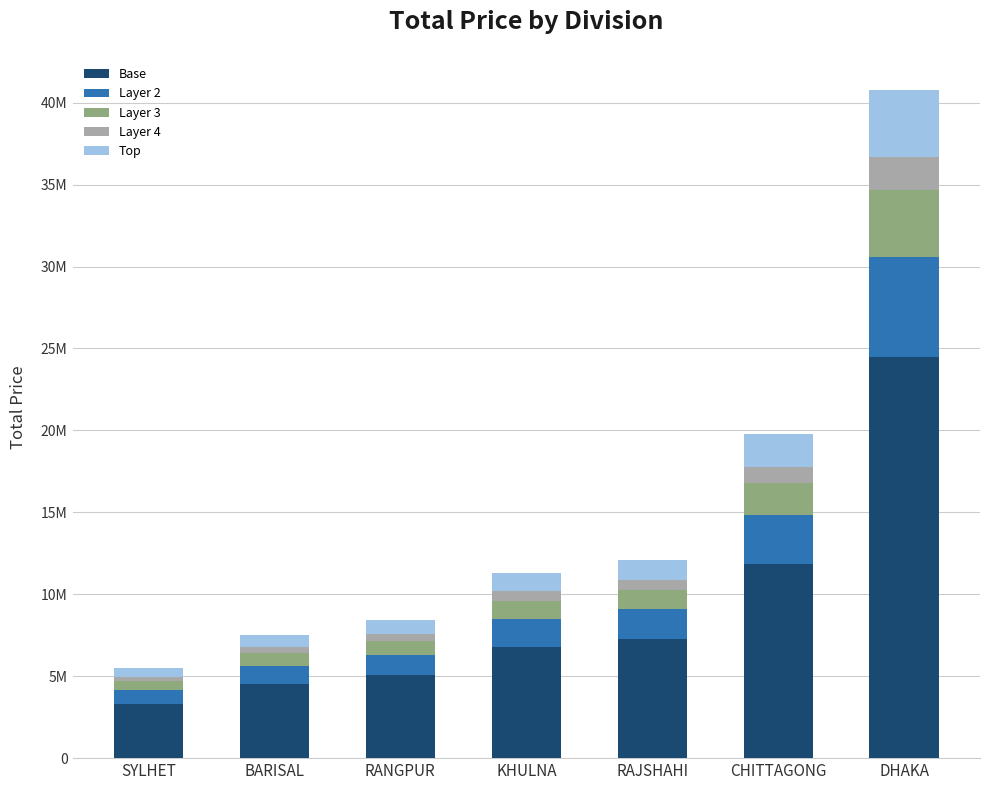

Does the chart contain stacked bars?

Yes